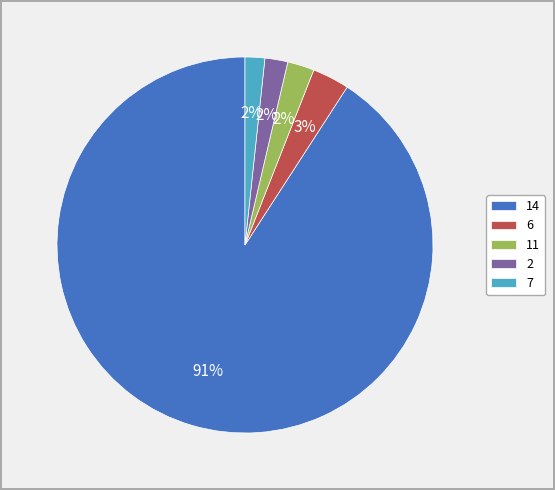

True or false: 2 accounts for 2% of the total.

True